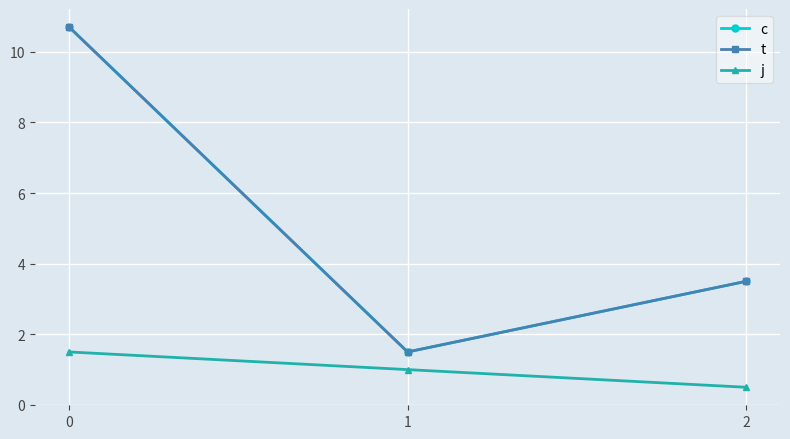

Is this an area chart (filled region under the line)?

No